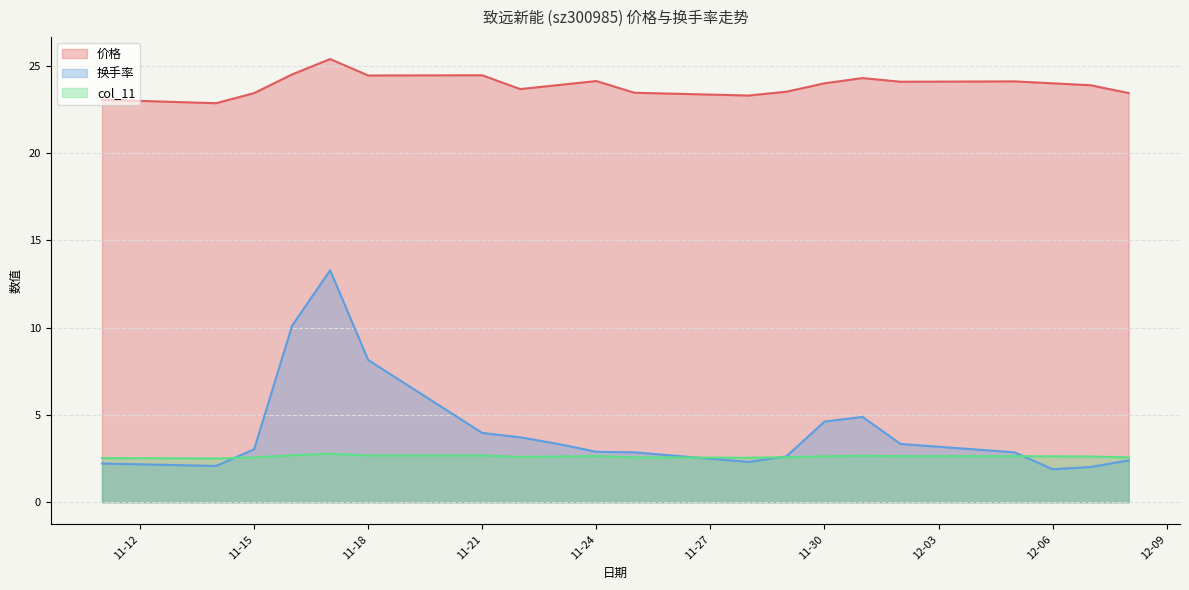

At which label is col_11 closest to 2?

2022-11-14